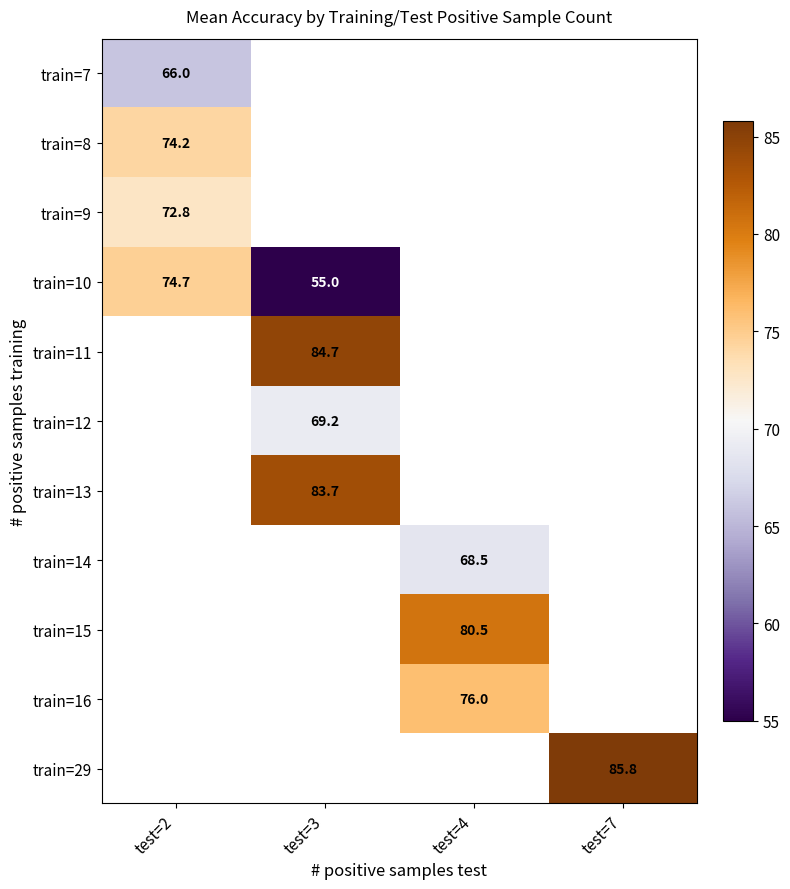

True or false: train=11 has a value of 84.7 at test=3.

True